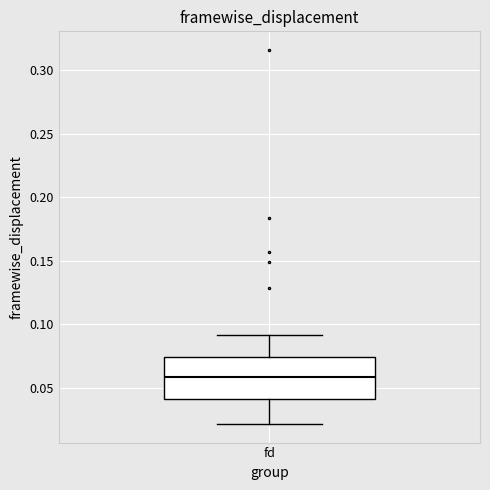

Read this box plot against the y-axis: the position of the median line, the range covered by the box, and the ends of both whiskers. The values are not printed on the chart, so give them approximately, as read against the axis.

median 0.060, box 0.040 to 0.075, whiskers 0.020 to 0.090